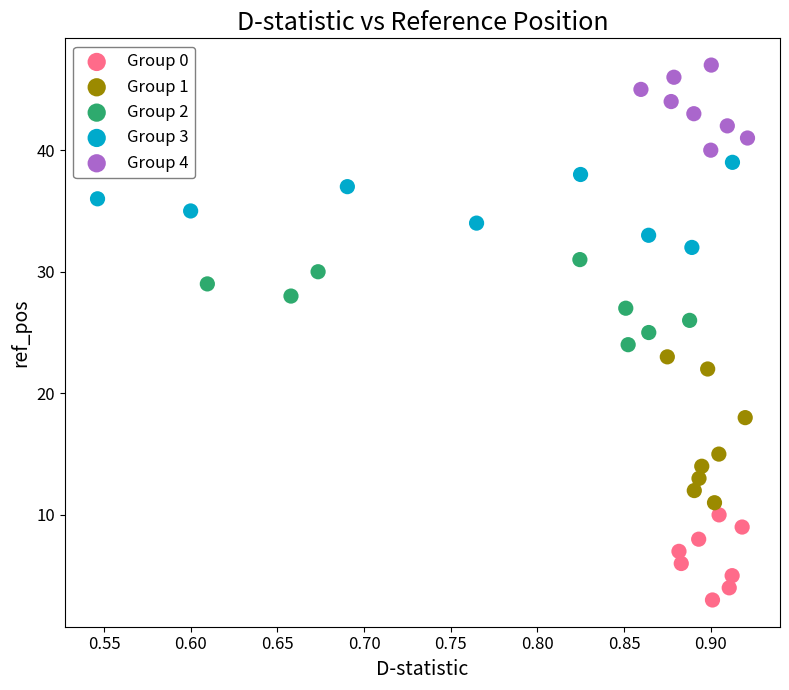

Which series reaches the minimum Y coordinate?

Group 0